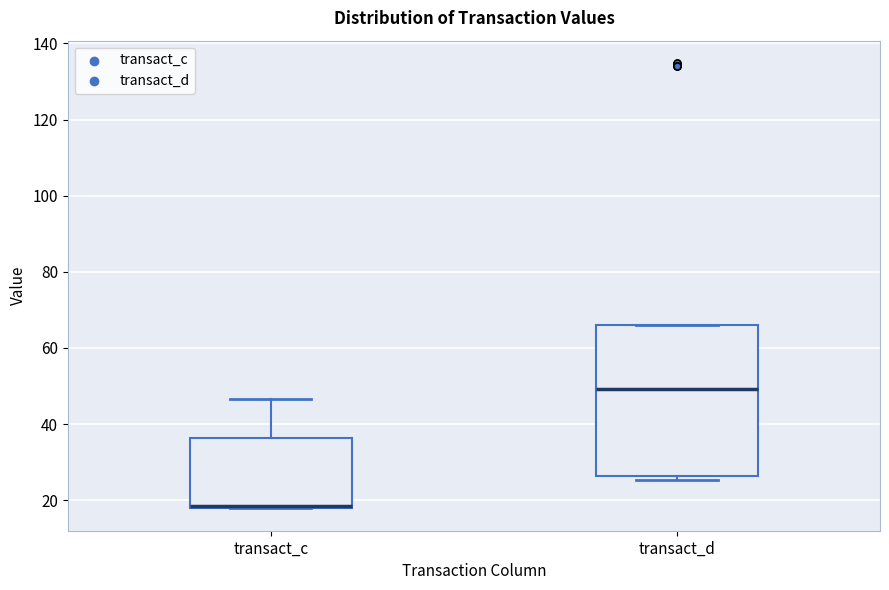

Reading left to right, transcribe this box plot: for each box, give where its median line is, the range the box spans, and where its two whiskers end, as read against the y-axis. The values are not printed on the chart, so give them approximately, as read against the axis.

transact_c: median 18 (drawn on the box's lower edge), box 18 to 36, whiskers 18 to 46
transact_d: median 50, box 26 to 66, whiskers 26 (just below the box's lower edge) to 66